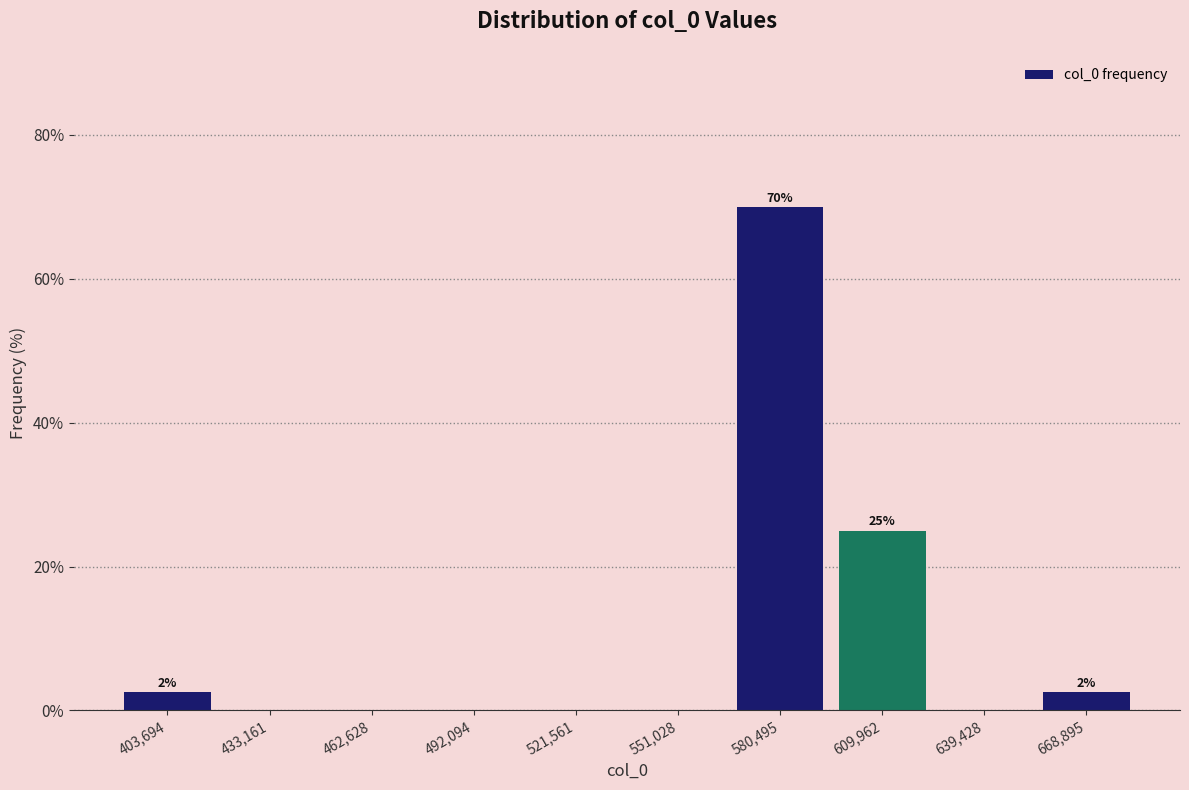

Over which range of the x-axis is the bar tallest?

565000 to 595000